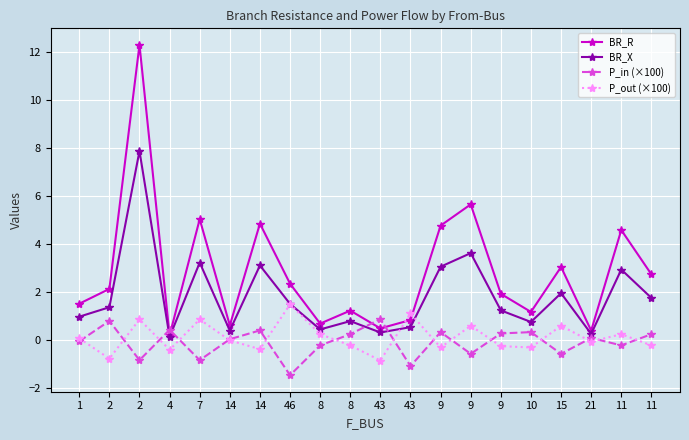

What is the average value of the P_out (×100) series?

0.1